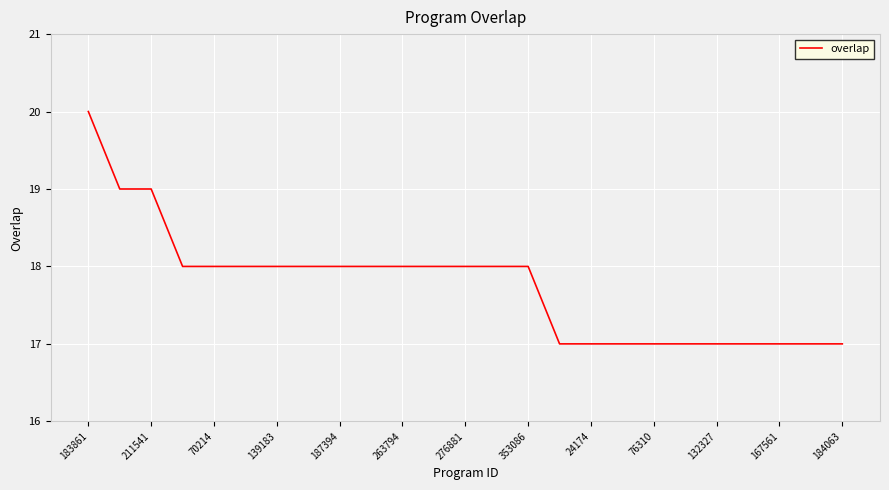

What is the smallest value displayed?

17